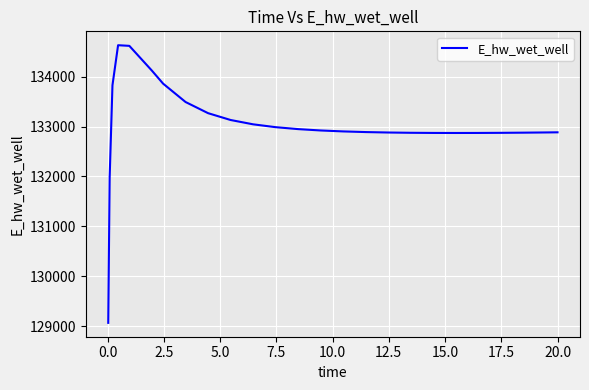

What is the difference between the maximum and minimum values?

5557.2